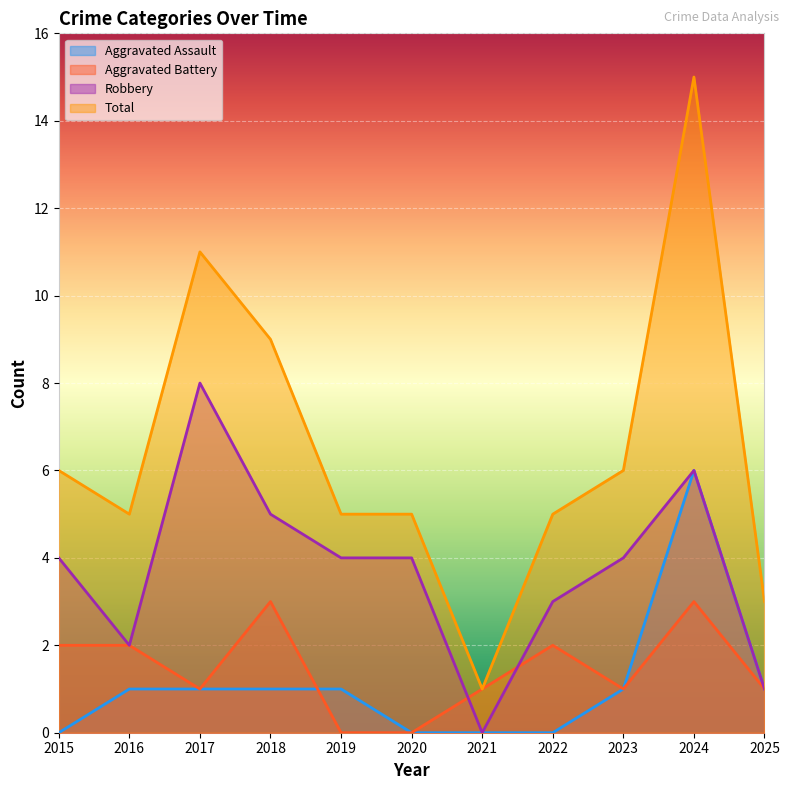

What are all the series names shown in the legend?

Aggravated Assault, Aggravated Battery, Robbery, Total